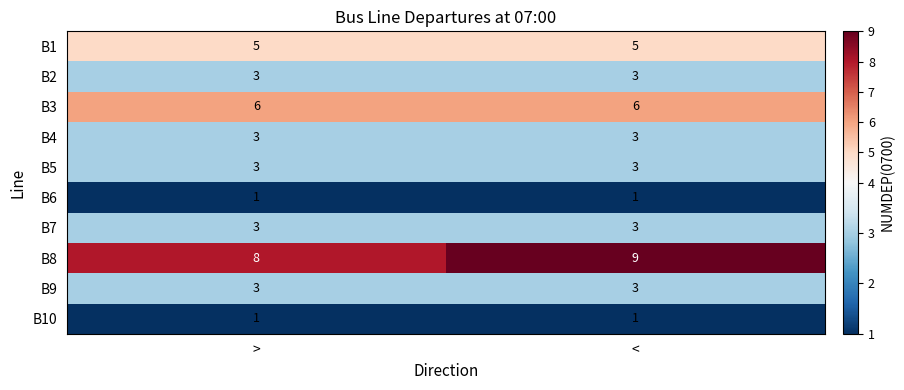

How many distinct data groups are displayed?

10